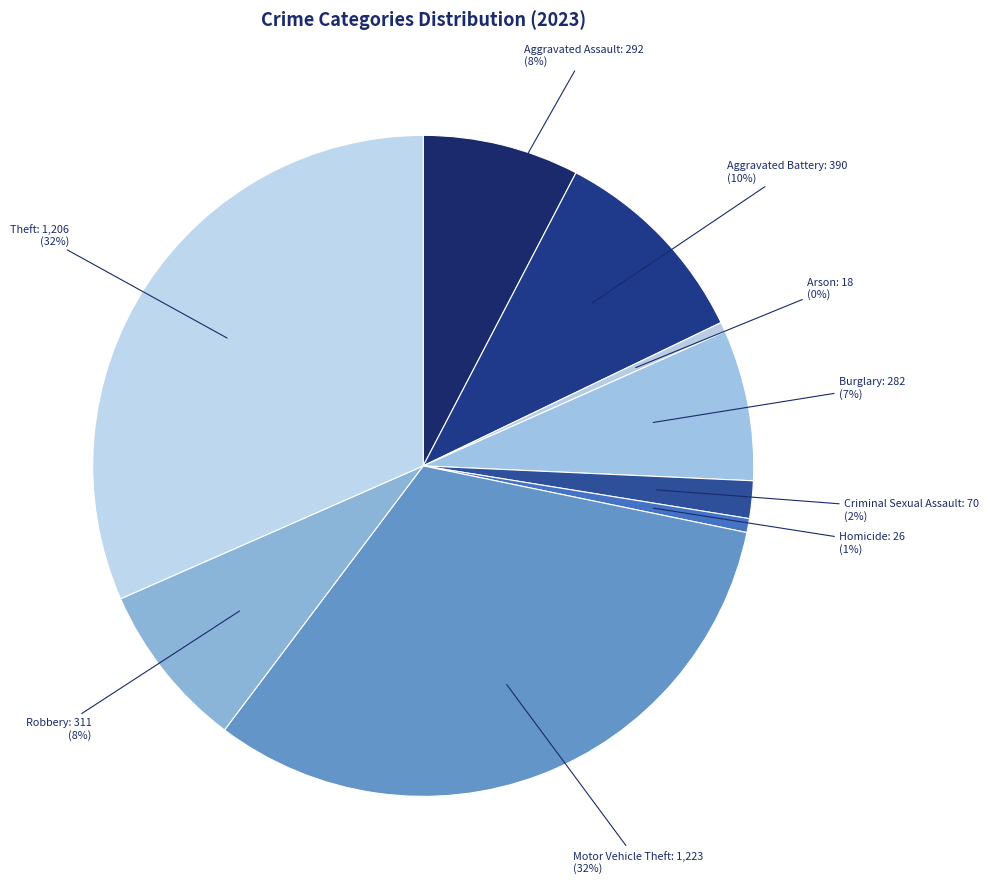

To the nearest percent, what portion does Aggravated Battery represent?

10%